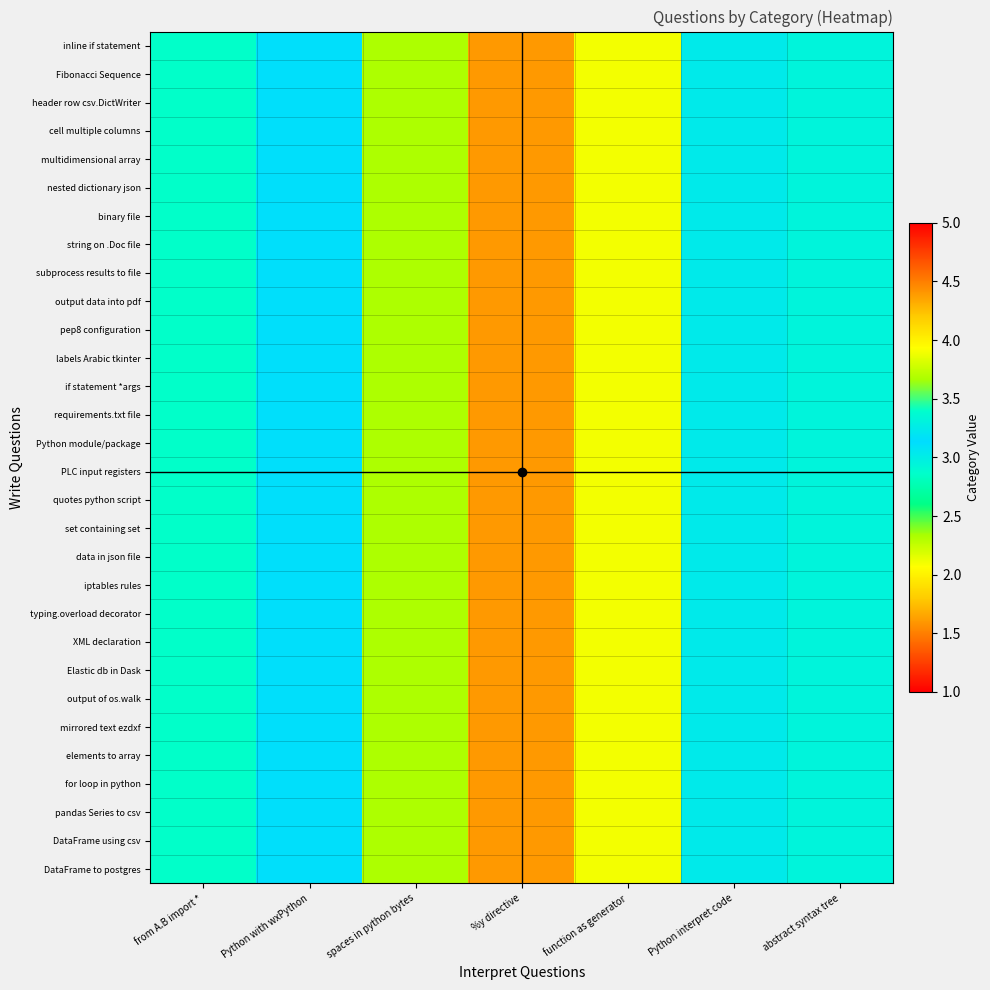

Which series has the largest range (max minus min)?

inline if statement